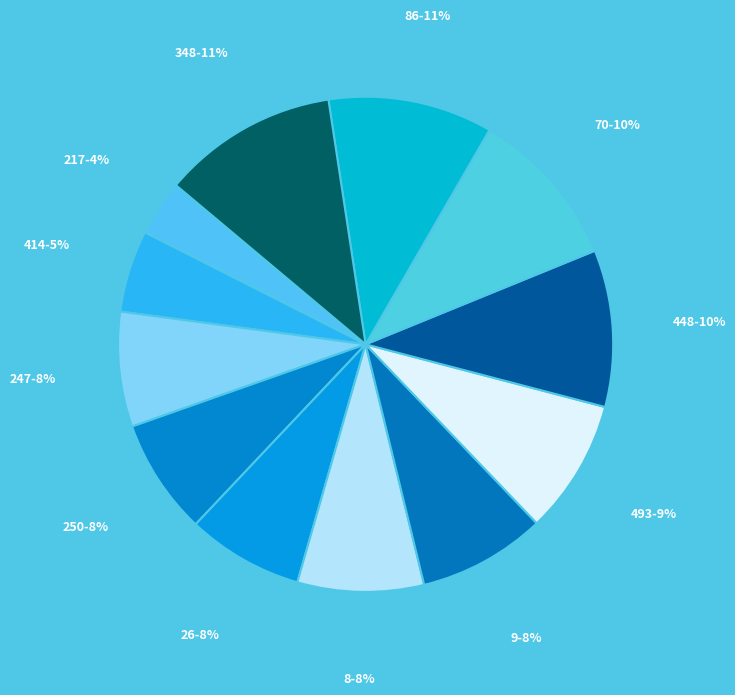

How many segments does this pie chart have?

12